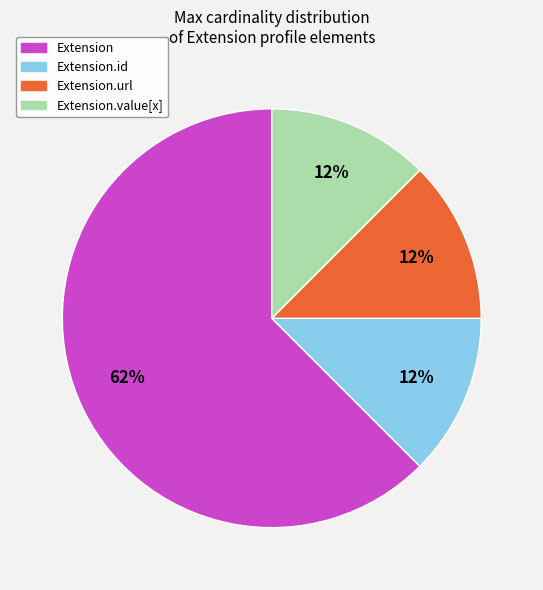

Is it true that Extension.url is 99% of the pie?

False